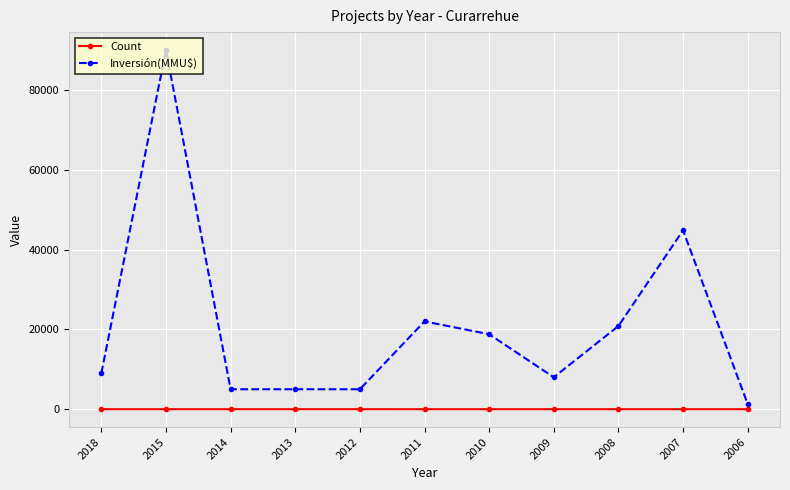

What is the sum of all Count values?

15